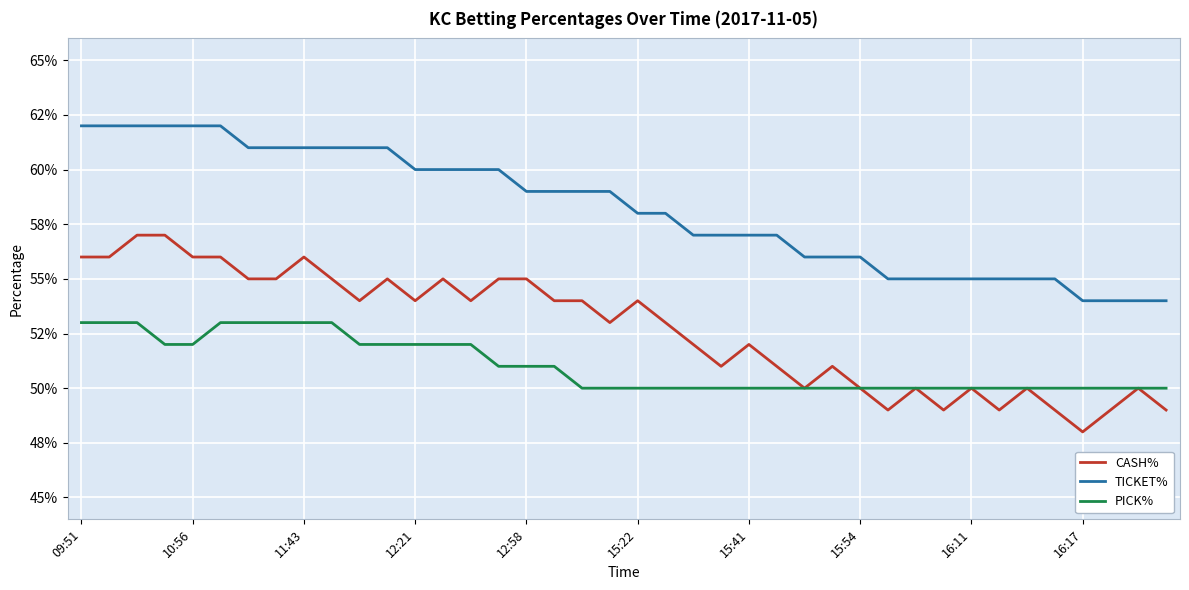

Does the chart display data point markers on the line(s)?

No